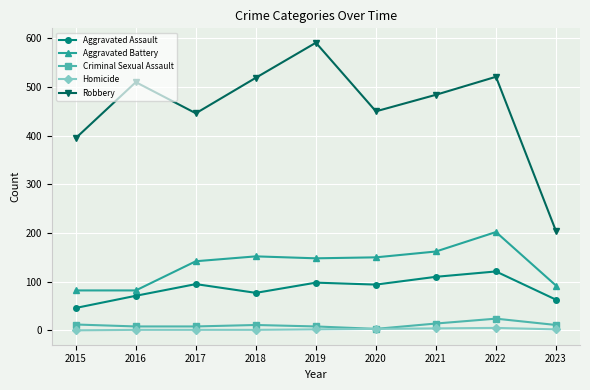

True or false: Homicide has a value of 4 at 2021.

True